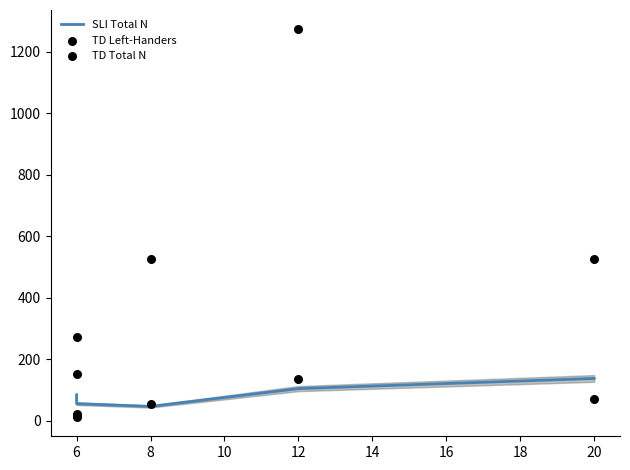

What are all the series names shown in the legend?

SLI Total N, TD Left-Handers, TD Total N